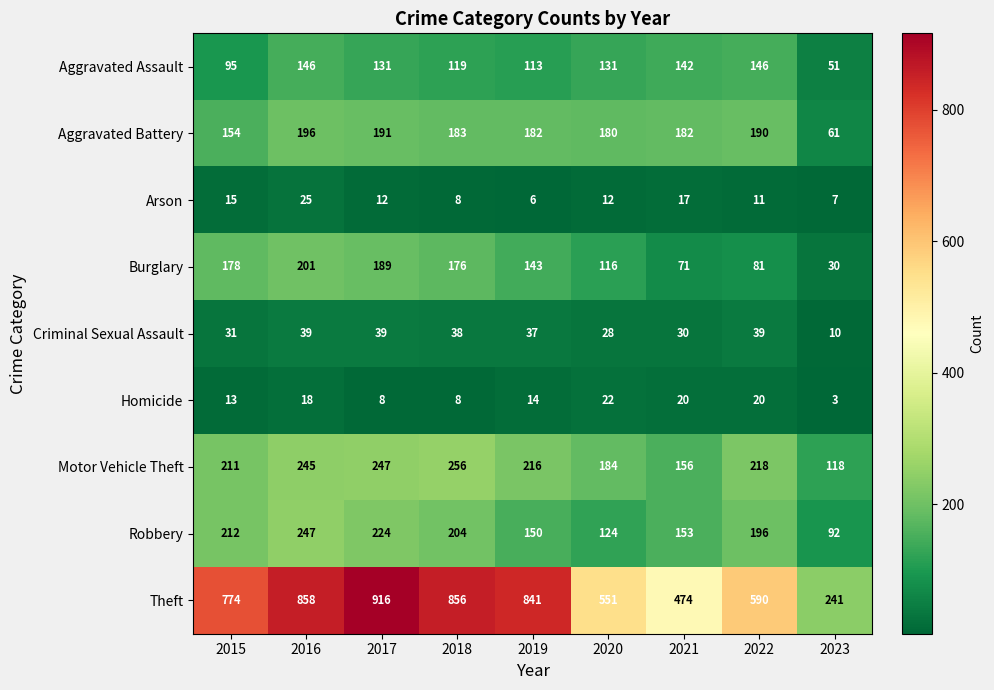

List the series in order of their peak value, lowest first.

Homicide, Arson, Criminal Sexual Assault, Aggravated Assault, Aggravated Battery, Burglary, Robbery, Motor Vehicle Theft, Theft